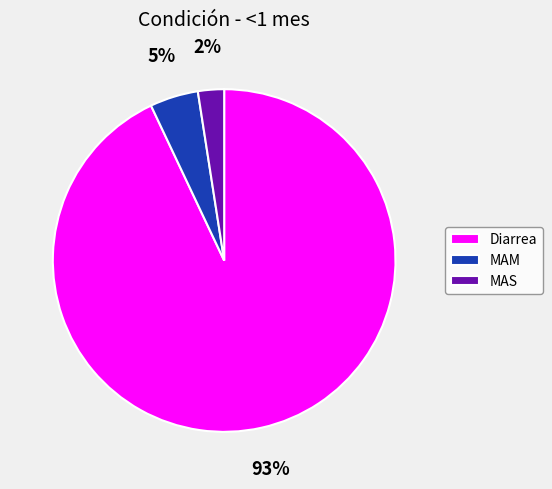

What is the majority slice?

Diarrea